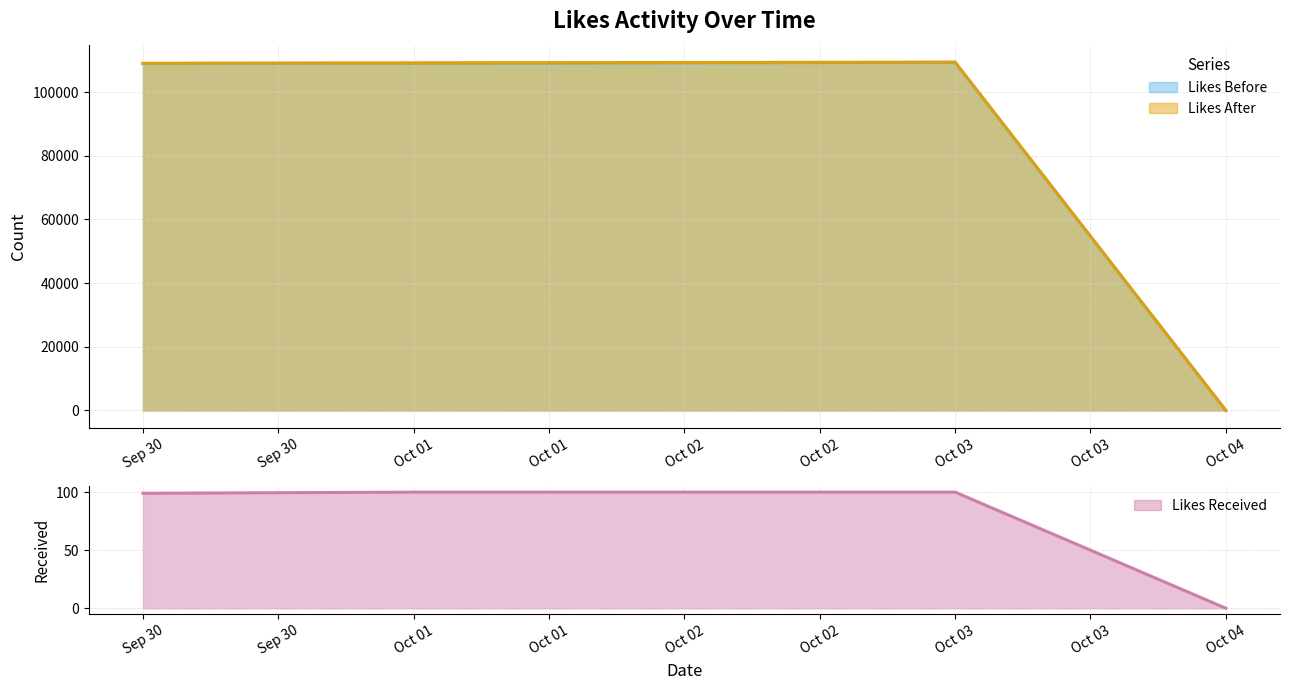

What is the highest value of the Likes Before series?

109298